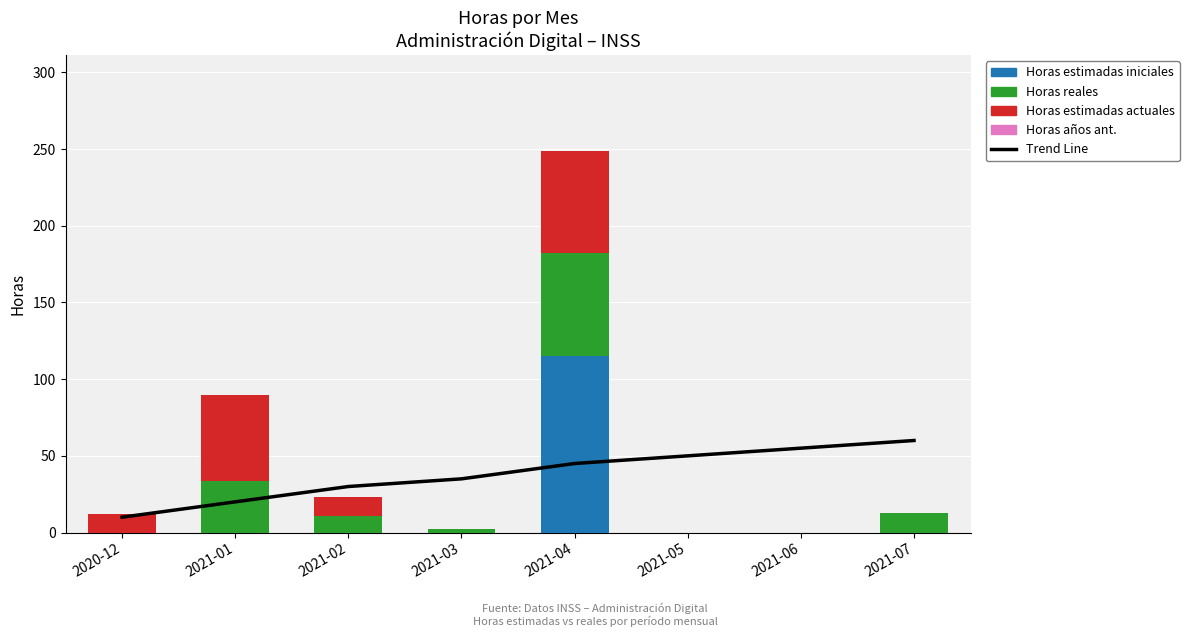

Does the chart contain any negative values?

No